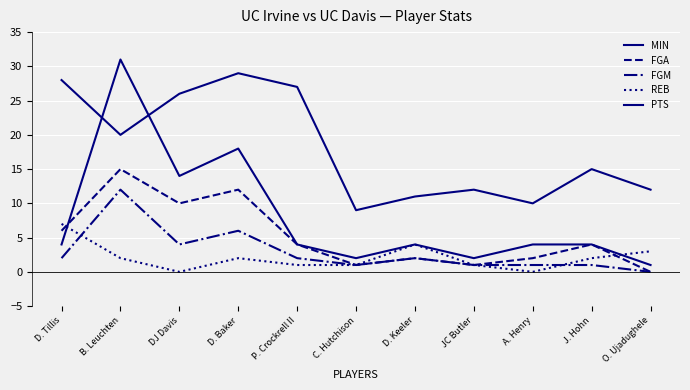

How many lines are shown in the chart?

5